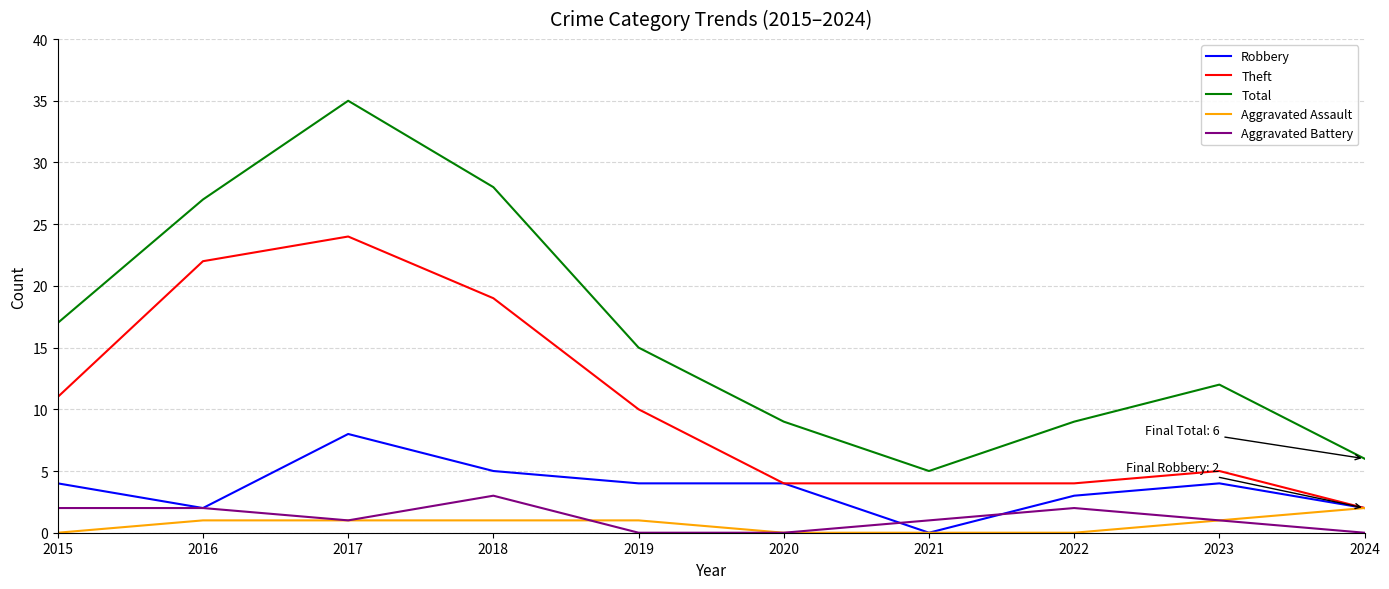

How many distinct data groups are displayed?

5